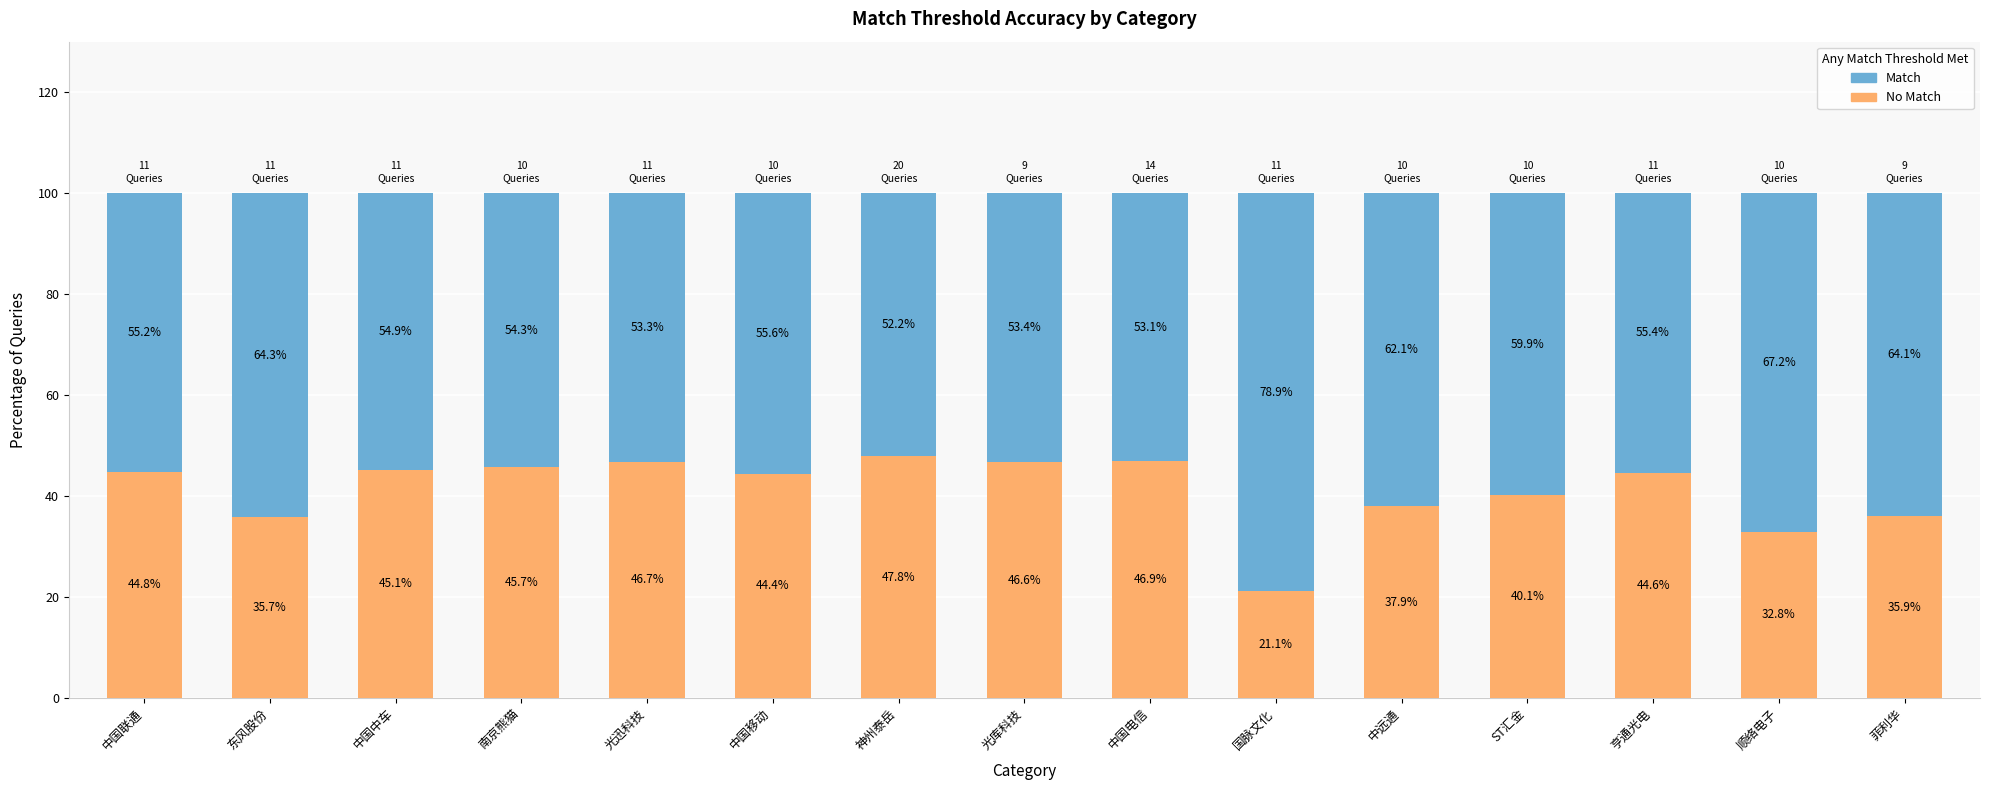

What is the total value across all series at 中国移动?

100.0